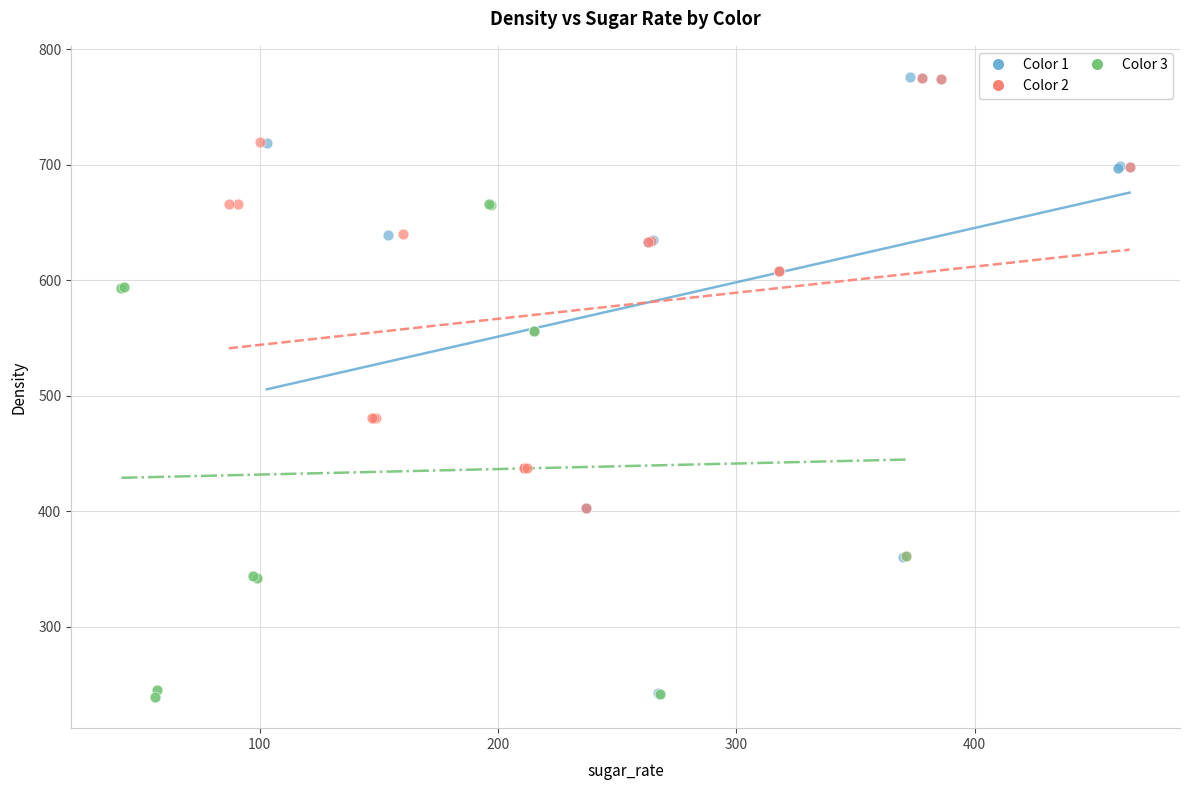

Which series has the largest Y range (max minus min)?

Color 1